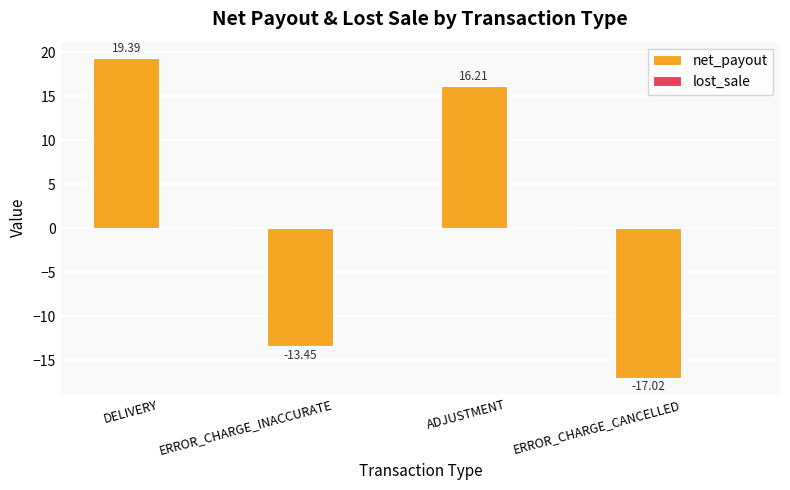

Between ERROR_CHARGE_INACCURATE and ADJUSTMENT, which is larger?

ADJUSTMENT